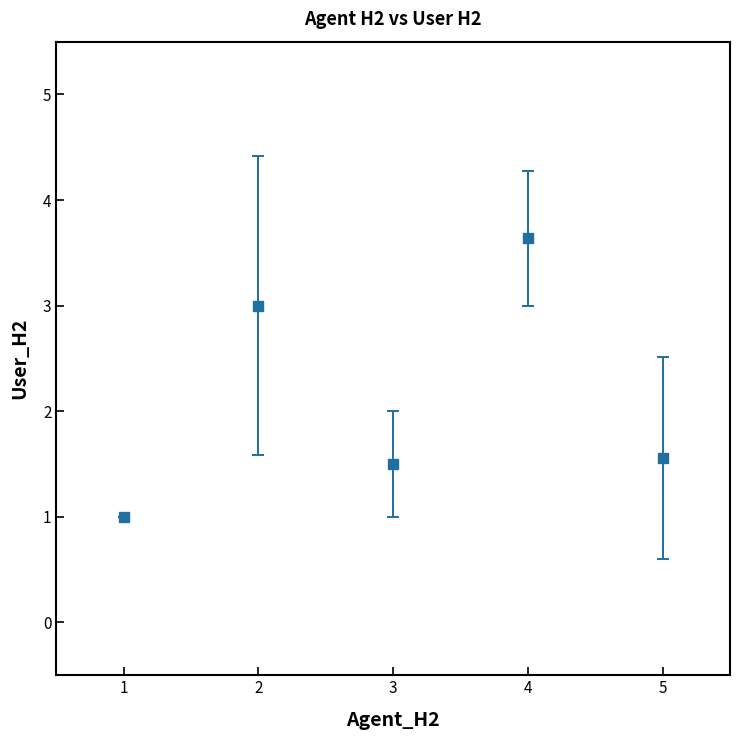

Approximately how many times larger is the value at 2 compared to 4?

0.8